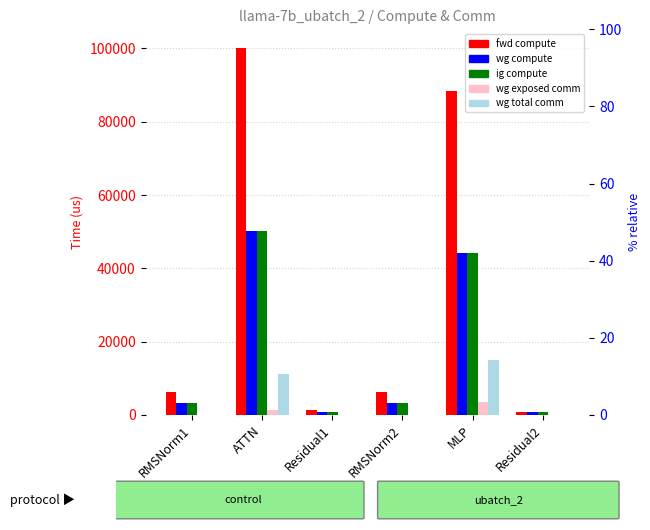

What is the sum of all wg exposed comm values?

4913.4